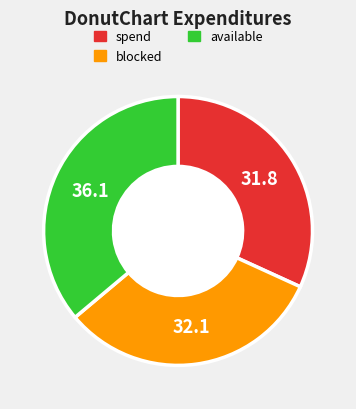

Is there any slice that represents more than half of the pie?

No